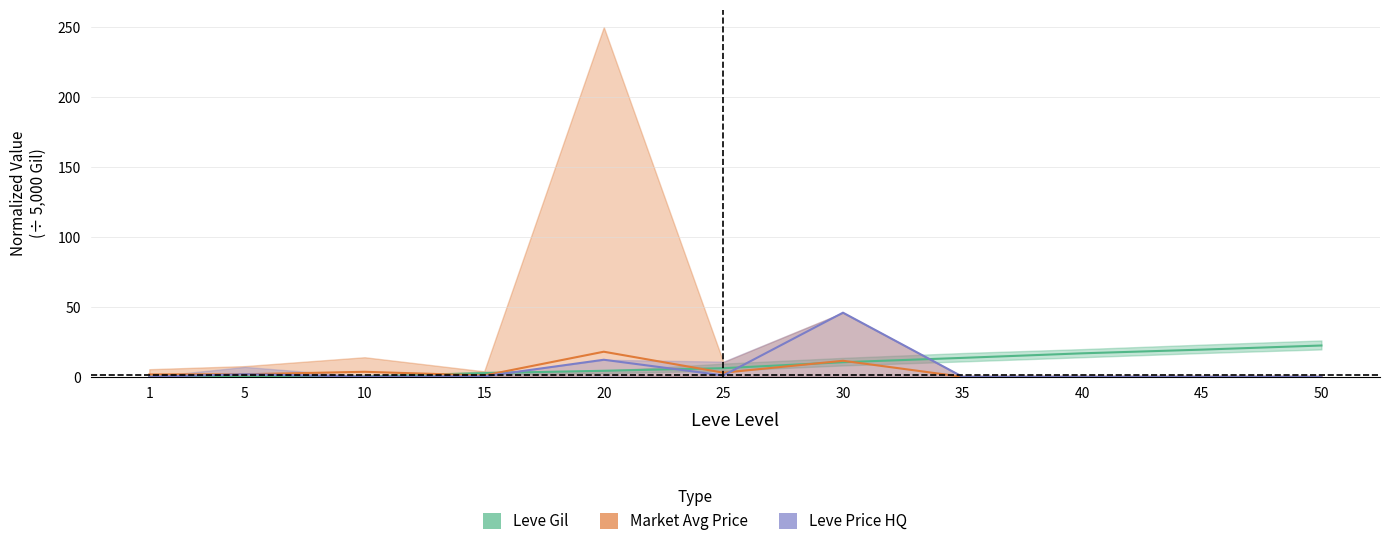

Which category has the highest value in the Leve Gil series?

50